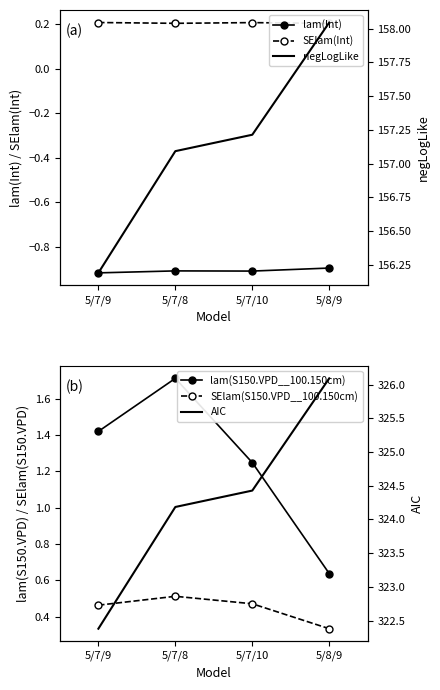

What is the sum of all lam(S150.VPD__100.150cm) values?

5.0